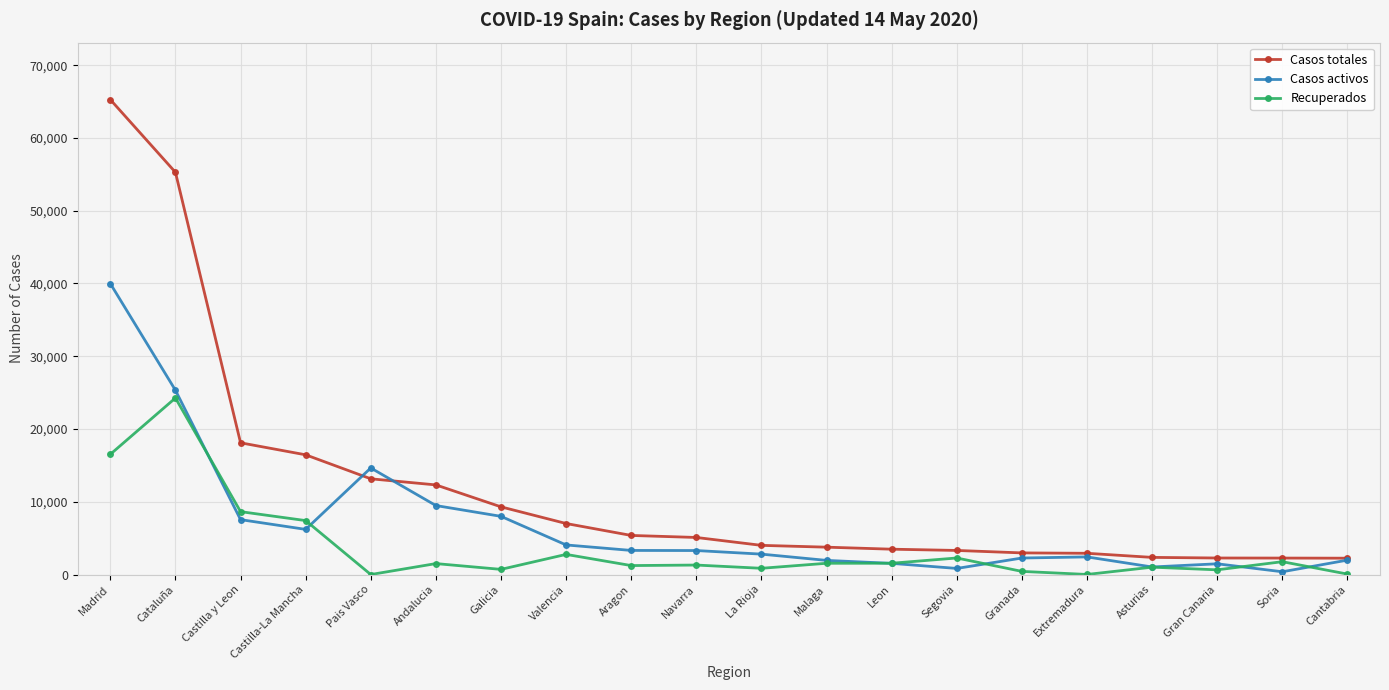

At which category does Casos activos reach its first local peak?

Pais Vasco